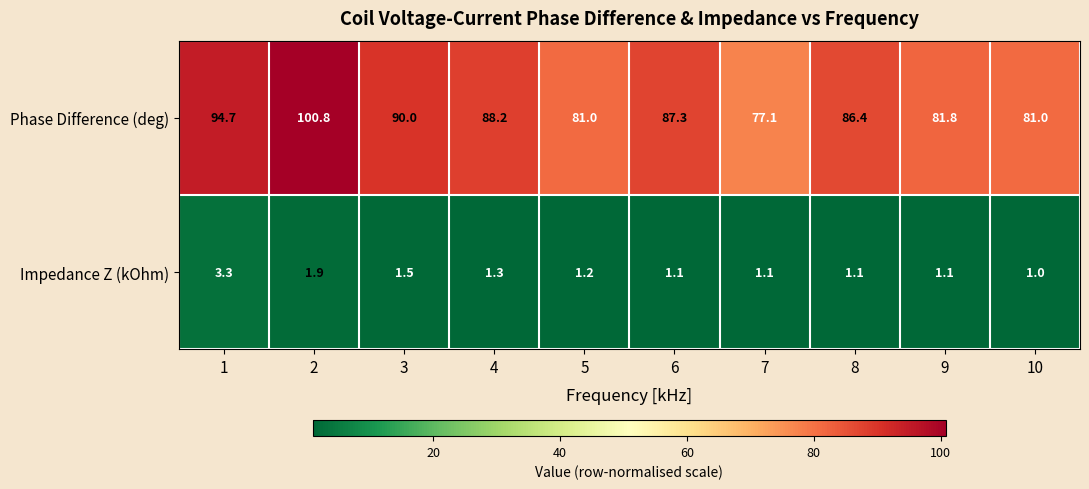

Reading right to left, list all the values displayed in this chart.

Phase Difference (deg): 81.0	81.8	86.4	77.1	87.3	81.0	88.2	90.0	100.8	94.7
Impedance Z (kOhm): 1.0	1.1	1.1	1.1	1.1	1.2	1.3	1.5	1.9	3.3